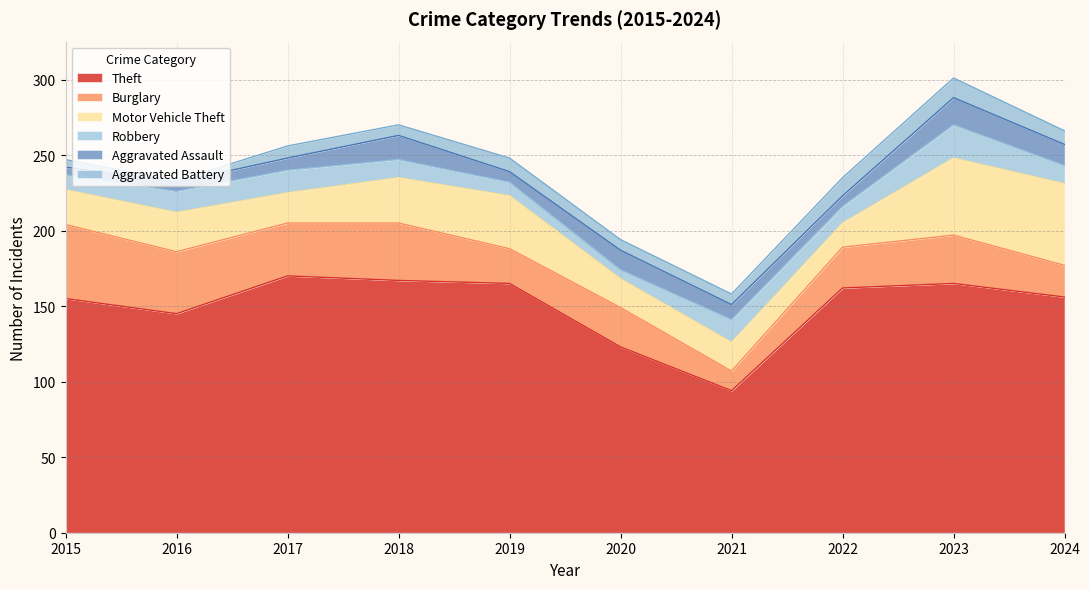

Reading right to left, transcribe all the data shown in this chart.

Theft: 2024=156	2023=165	2022=162	2021=94	2020=123	2019=165	2018=167	2017=170	2016=145	2015=155
Burglary: 2024=21	2023=32	2022=27	2021=13	2020=26	2019=23	2018=38	2017=35	2016=41	2015=49
Motor Vehicle Theft: 2024=54	2023=51	2022=16	2021=19	2020=19	2019=35	2018=30	2017=20	2016=26	2015=23
Robbery: 2024=12	2023=22	2022=11	2021=15	2020=6	2019=9	2018=12	2017=15	2016=14	2015=10
Aggravated Assault: 2024=14	2023=18	2022=7	2021=10	2020=13	2019=7	2018=16	2017=8	2016=6	2015=5
Aggravated Battery: 2024=9	2023=13	2022=12	2021=7	2020=7	2019=9	2018=7	2017=8	2016=1	2015=5